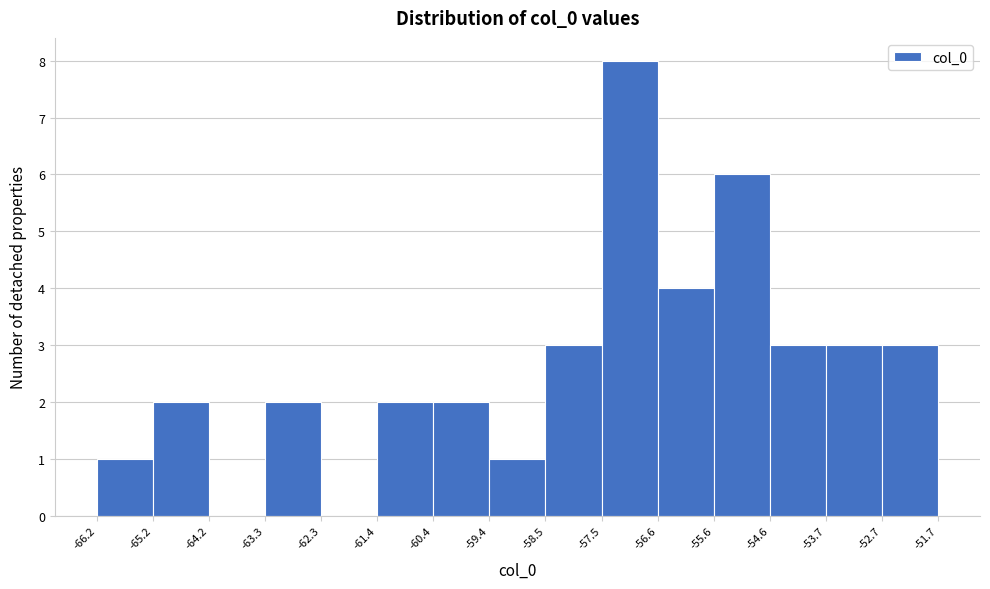

Over which range of the x-axis is the bar tallest?

-57.5 to -56.6